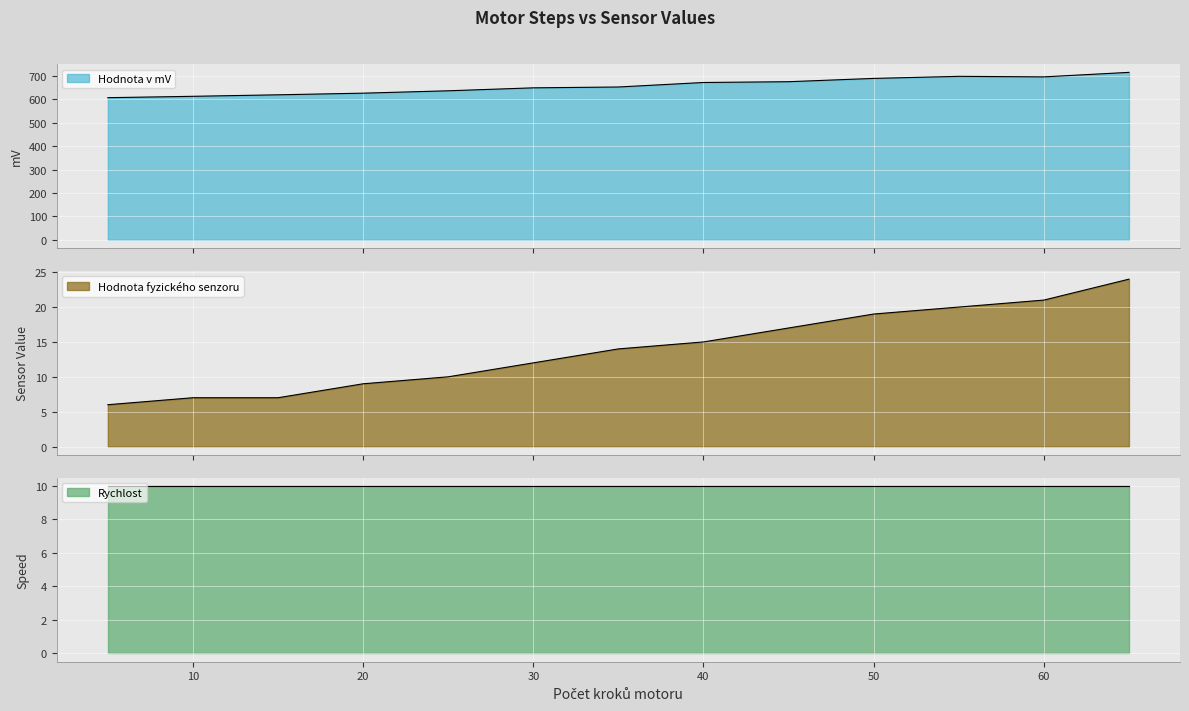

True or false: Hodnota v mV has a value of 201.2 at 25.

False